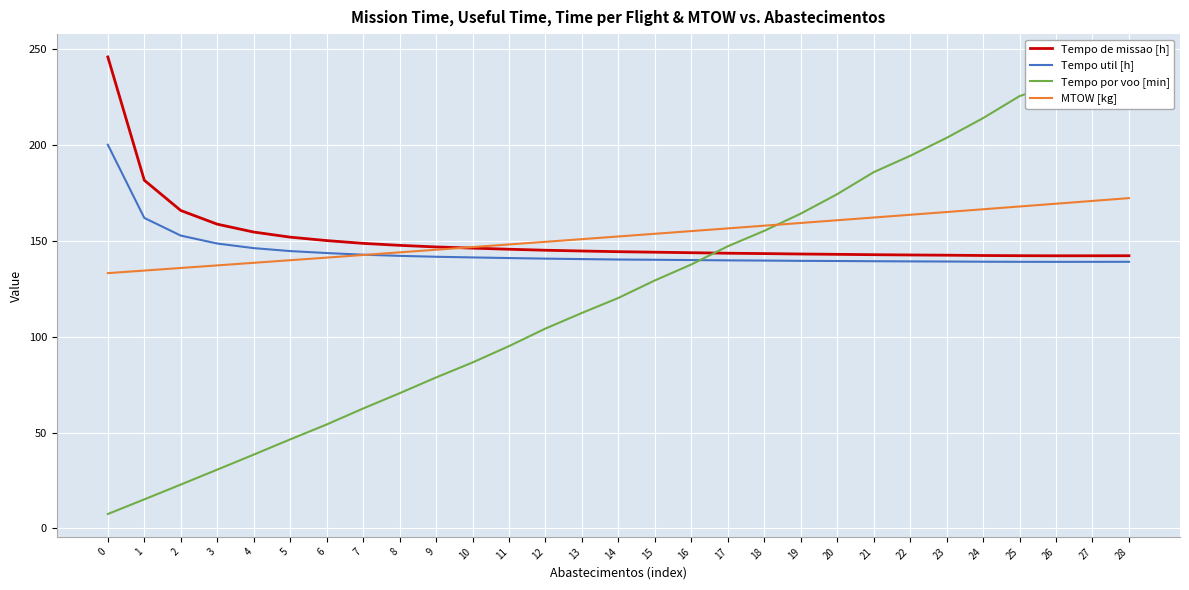

Reading right to left, what are all the values shown in this chart?

Tempo de missao [h]: 28=142.3	27=142.3	26=142.3	25=142.3	24=142.4	23=142.6	22=142.7	21=142.8	20=143.0	19=143.2	18=143.4	17=143.6	16=143.9	15=144.1	14=144.4	13=144.8	12=145.2	11=145.7	10=146.3	9=146.9	8=147.7	7=148.7	6=150.2	5=152.0	4=154.7	3=158.8	2=165.9	1=181.7	0=246.0
Tempo util [h]: 28=139.1	27=139.1	26=139.1	25=139.1	24=139.2	23=139.3	22=139.3	21=139.4	20=139.5	19=139.6	18=139.8	17=139.9	16=140.0	15=140.2	14=140.3	13=140.5	12=140.8	11=141.1	10=141.4	9=141.8	8=142.2	7=142.8	6=143.7	5=144.7	4=146.3	3=148.7	2=152.8	1=162.0	0=200.2
Tempo por voo [min]: 28=231.9	27=231.8	26=231.8	25=225.6	24=214.1	23=203.8	22=194.4	21=185.9	20=174.4	19=164.3	18=155.3	17=147.2	16=137.7	15=129.4	14=120.3	13=112.4	12=104.3	11=95.1	10=86.6	9=78.8	8=70.5	7=62.5	6=54.2	5=46.4	4=38.5	3=30.6	2=22.9	1=15.1	0=7.5
MTOW [kg]: 28=172.4	27=170.9	26=169.4	25=168.0	24=166.5	23=165.1	22=163.7	21=162.2	20=160.8	19=159.4	18=158.0	17=156.6	16=155.2	15=153.8	14=152.3	13=150.9	12=149.6	11=148.2	10=146.8	9=145.4	8=144.1	7=142.7	6=141.3	5=139.9	4=138.6	3=137.2	2=135.9	1=134.6	0=133.2